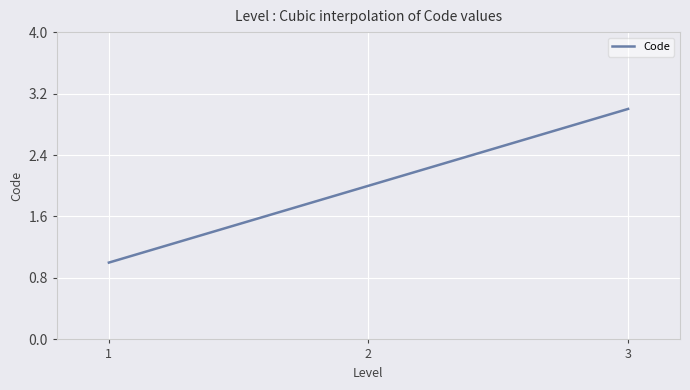

What is the maximum value shown in the chart?

3